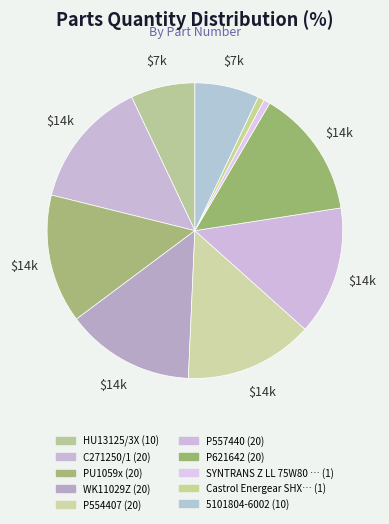

To the nearest percent, what is the average slice percentage?

10%